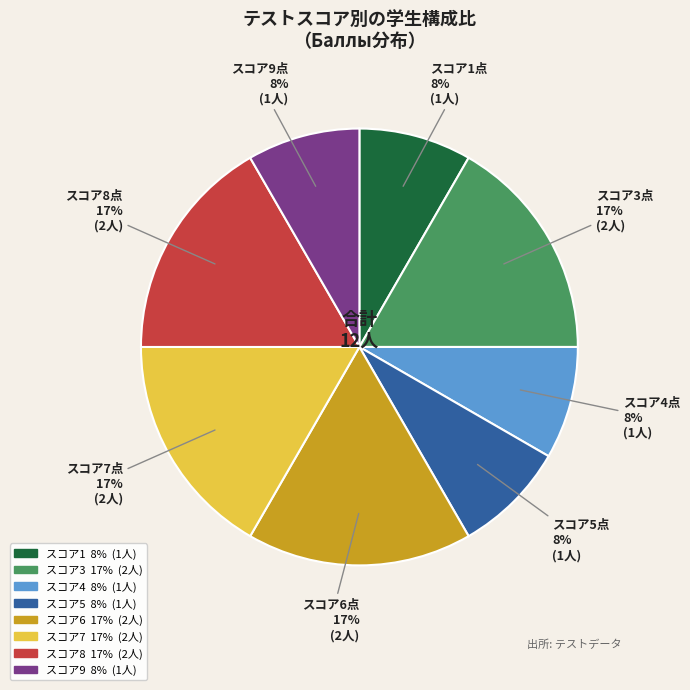

Is there any slice that represents more than half of the pie?

No